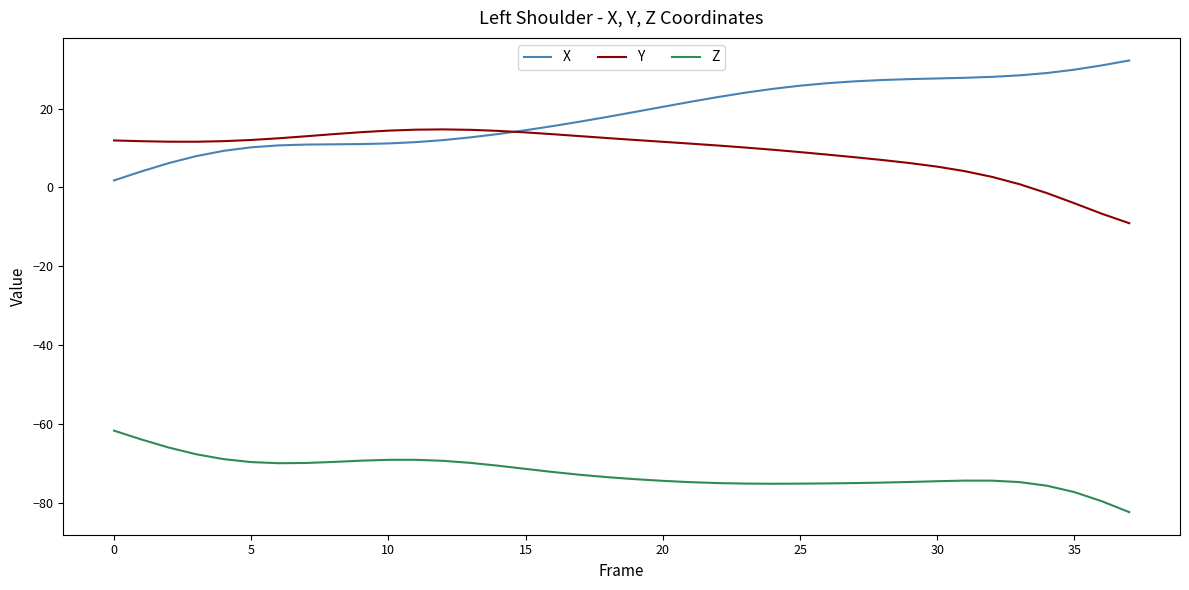

List the series in order of their peak value, highest first.

X, Y, Z